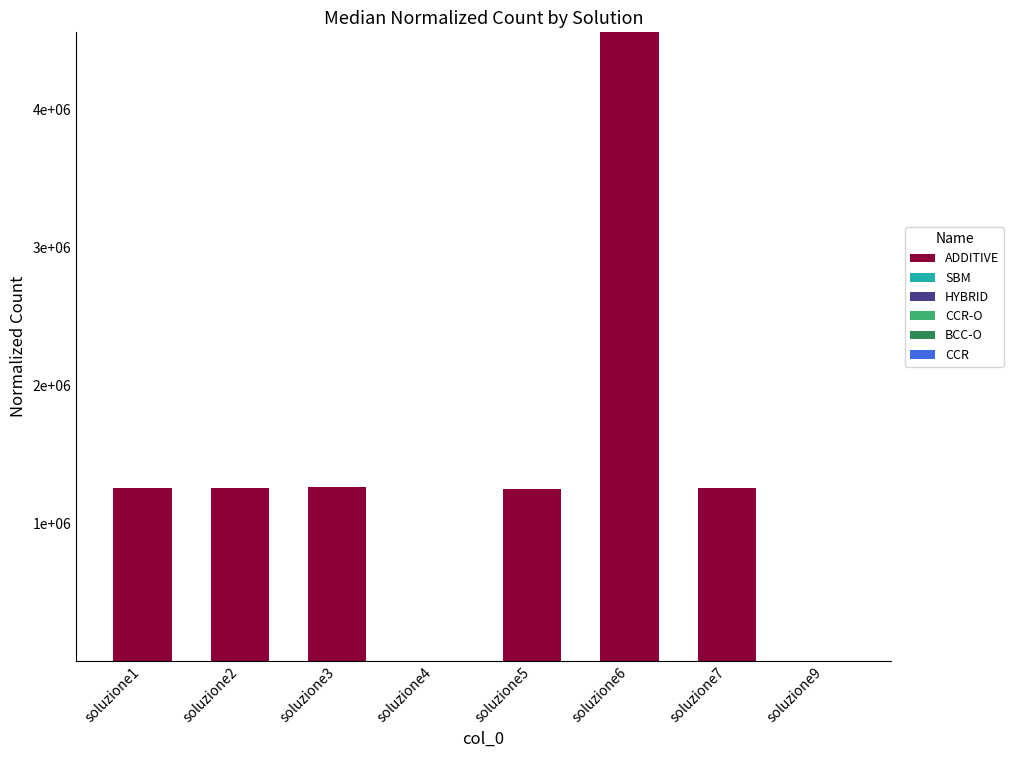

List the series in order of their peak value, highest first.

ADDITIVE, CCR-O, BCC-O, SBM, HYBRID, CCR